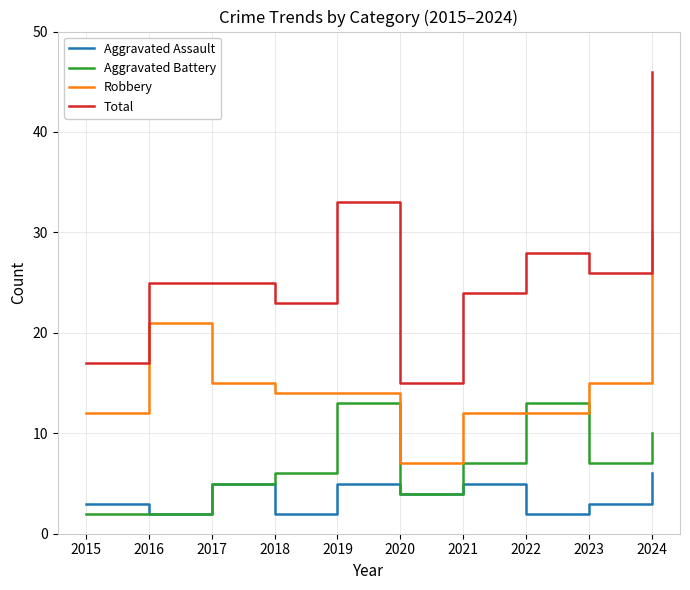

At which category is the sum across all series the highest?

2024